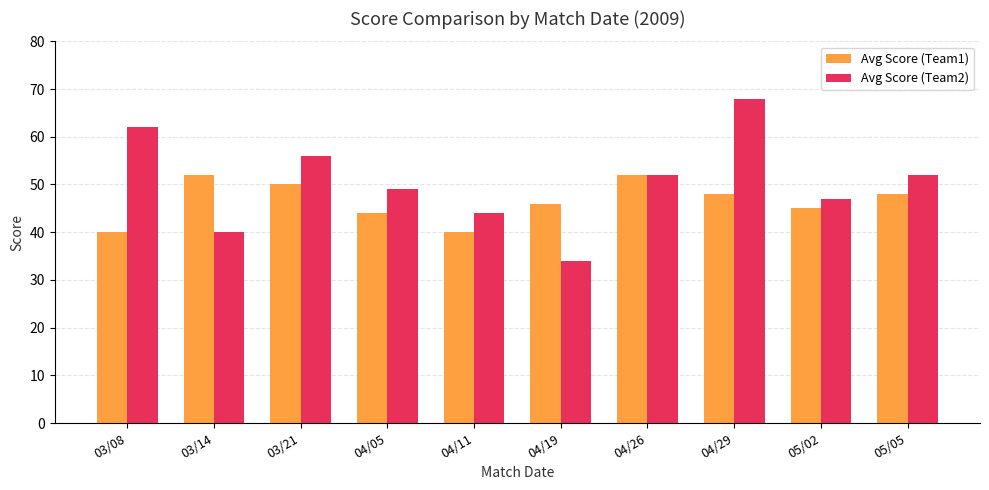

At which category does the chart reach its peak across all series?

04/29